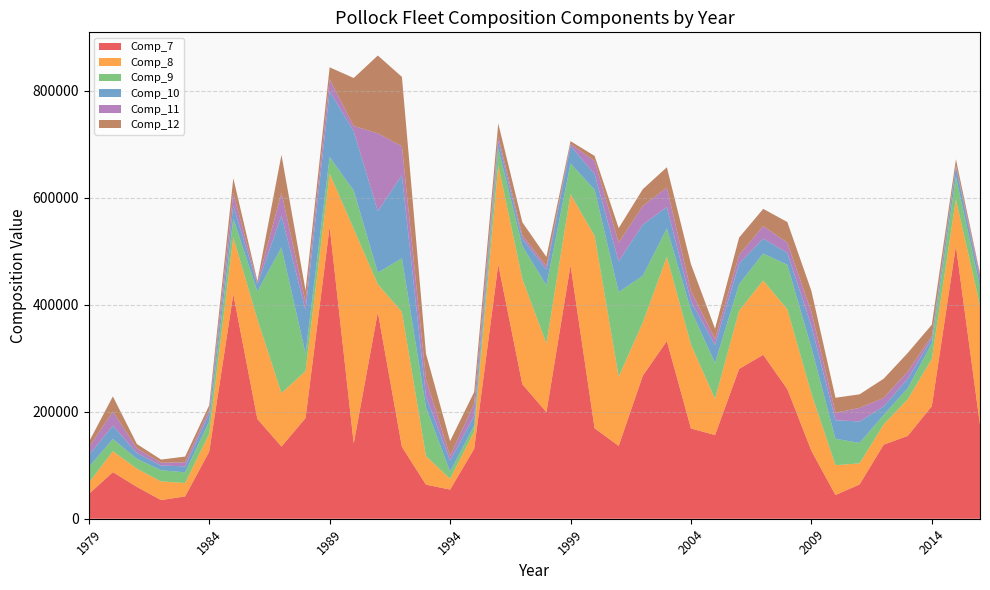

Reading right to left, what are all the values shown in this chart?

Comp_7: 175485.3	509826.0	210358.0	154749.0	138349.0	64059.2	44263.6	126940.0	242252.0	306316.0	279903.0	156439.0	168677.0	332057.0	267194.0	136069.0	169067.0	473743.0	199049.0	251336.0	475118.0	130590.0	54462.4	63710.3	134308.0	386167.0	140627.0	545947.0	188144.0	134876.0	186362.0	419635.0	125385.0	41772.0	34858.0	59408.0	87081.0	46046.0
Comp_8: 223115.7	86987.5	88198.2	68491.7	37855.3	39350.7	55814.0	106863.0	149108.0	138972.0	108900.0	67472.6	156876.0	157346.0	99315.8	129178.0	359491.0	132714.0	128342.0	196723.0	185612.0	32209.4	20196.2	53256.5	252161.0	51933.4	400979.0	98996.0	87837.0	99830.0	186362.0	106493.0	33321.0	24930.0	34897.0	34033.0	39105.0	21030.0
Comp_9: 34719.4	42527.3	29098.0	20583.6	17807.8	38264.7	49326.1	85673.1	83280.2	50196.1	49617.9	67084.8	64043.5	53033.4	87377.1	158270.0	85963.9	57528.2	108710.0	61581.5	31412.2	11078.1	13365.8	91219.6	100104.0	21789.4	71510.0	30935.0	32796.0	272284.0	51911.0	34631.0	23506.0	19978.0	20859.0	18512.0	22622.0	29351.0
Comp_10: 13155.0	18550.0	9132.3	17703.9	15875.3	40092.7	34655.3	40671.0	22297.0	28038.4	38353.7	33733.3	16920.1	40166.6	95564.0	57543.4	29599.2	32891.6	29493.1	13563.2	13429.9	18227.2	20711.4	20486.7	155077.0	114990.0	110913.0	123102.0	81016.0	59537.0	13205.0	24452.0	14656.0	11195.0	8798.0	10750.0	24878.0	22488.0
Comp_11: 7889.9	2852.5	4790.5	13614.9	15875.3	25315.0	13933.6	26384.3	19102.3	23321.2	16420.0	11246.6	18864.0	36510.1	34869.3	35104.2	24372.6	3480.4	6326.5	6420.1	8813.4	22384.0	8554.2	32304.6	54319.7	145388.1	9839.0	22292.0	15275.0	42616.0	2905.0	23506.0	6650.0	7665.0	5250.0	8634.0	26468.0	14414.0
Comp_12: 3609.1	11017.8	21043.8	34675.5	35840.9	25402.6	28103.3	39268.5	38465.2	32196.0	32233.2	19154.2	50363.9	37700.3	31498.9	26962.0	9519.4	5230.4	17358.6	24425.4	24385.5	22384.0	27746.9	47384.5	129750.3	145388.1	89727.0	22292.0	21478.0	70992.0	3512.0	27681.0	8568.0	10629.0	5901.0	8142.0	28435.0	9767.0